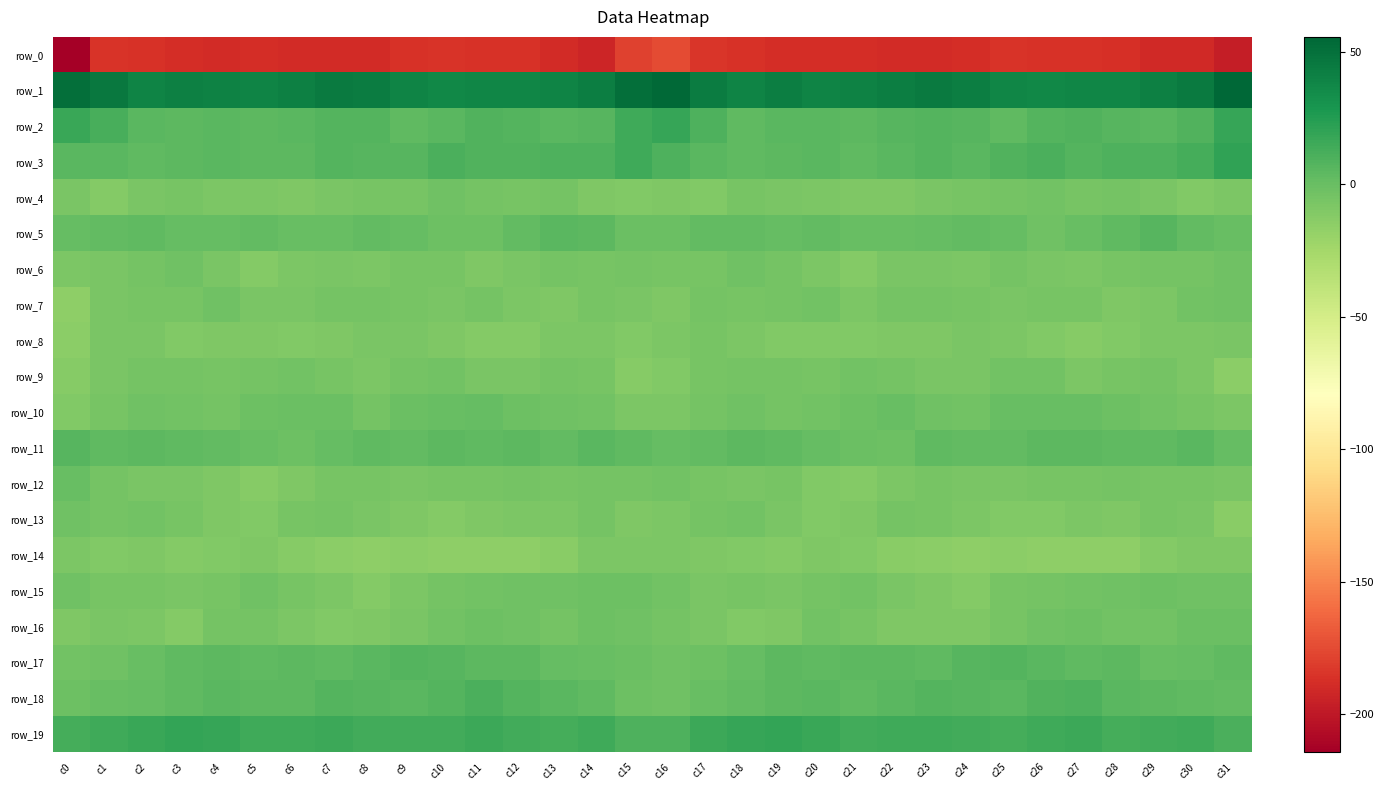

What is the difference between the row_15 values at c19 and c3?

0.2